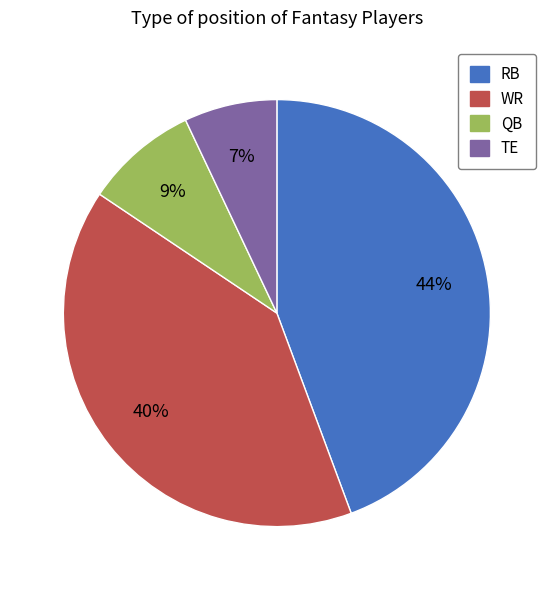

What percentage is the TE slice, to the nearest percent?

7%